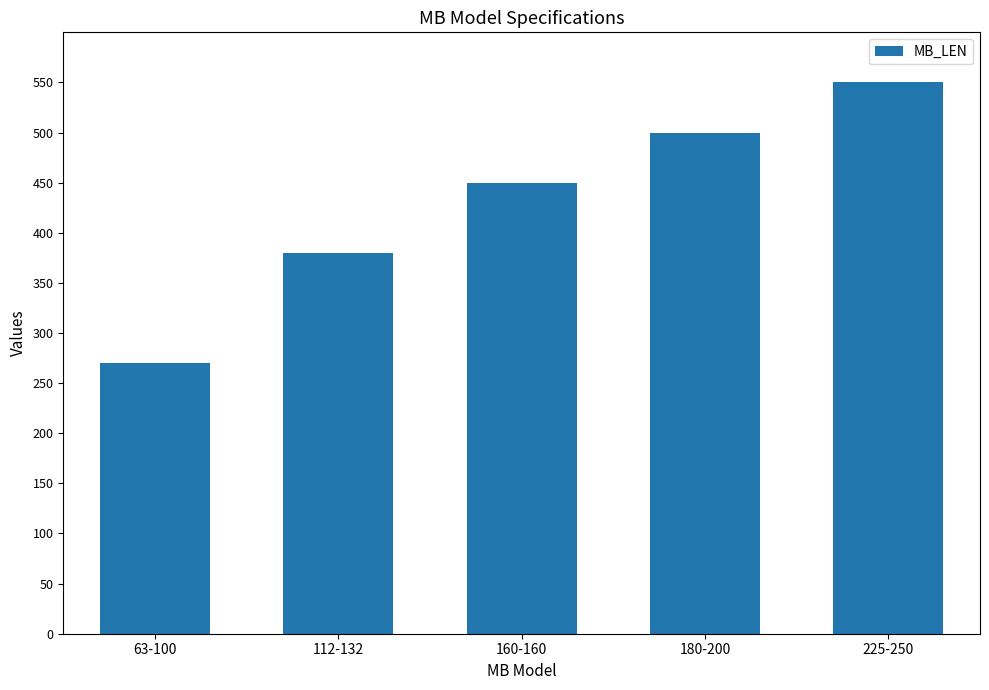

The chart shows a value of 380 at 112-132. True or false?

True